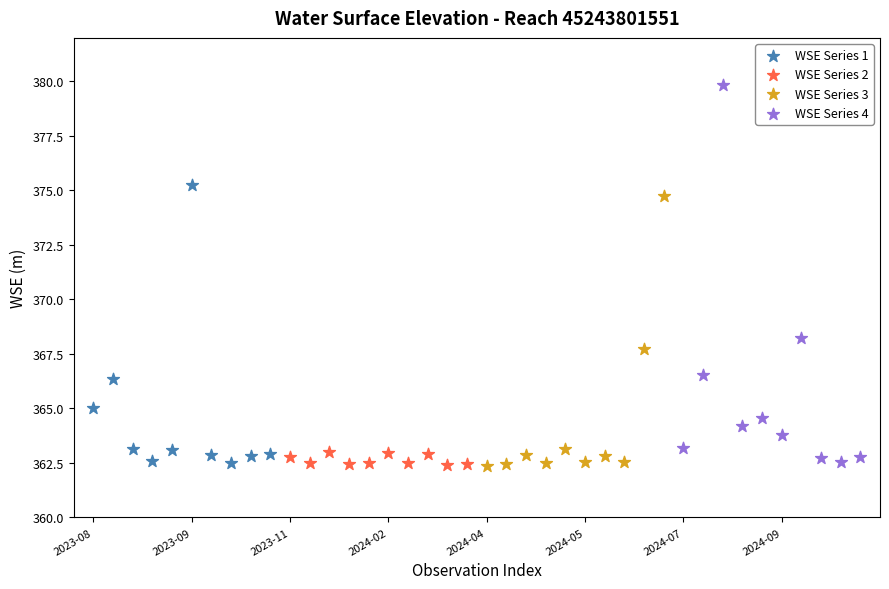

Which series contains the highest Y value?

WSE Series 4